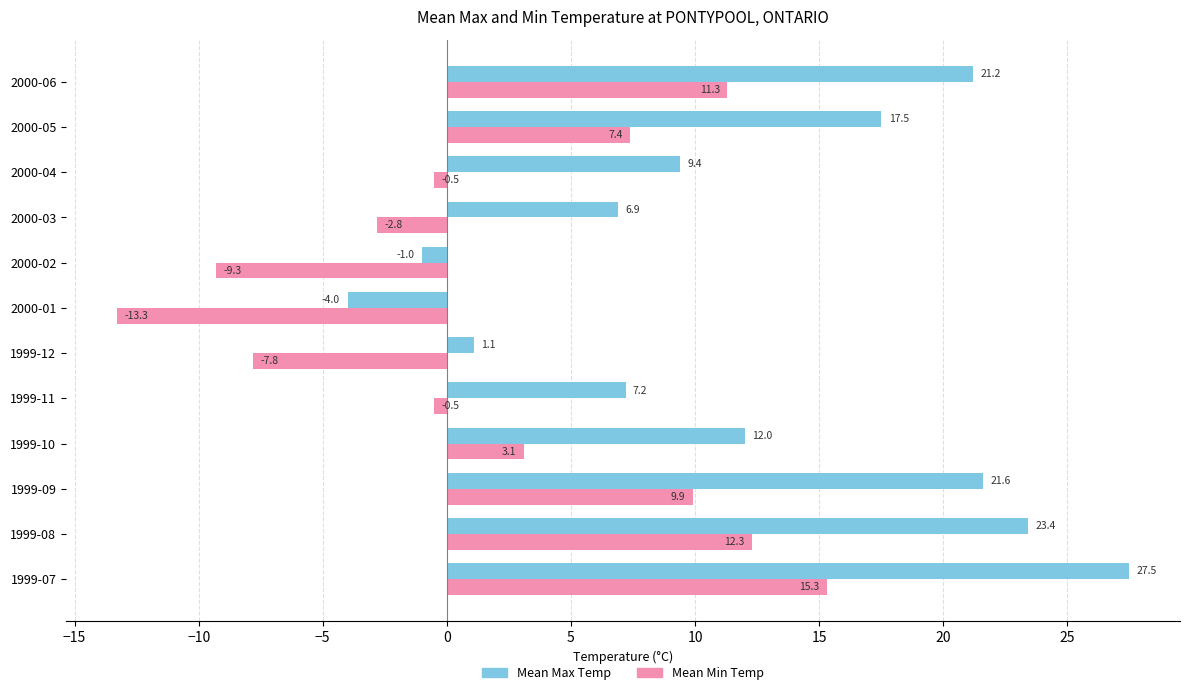

How many values in Mean Max Temp are below zero?

2